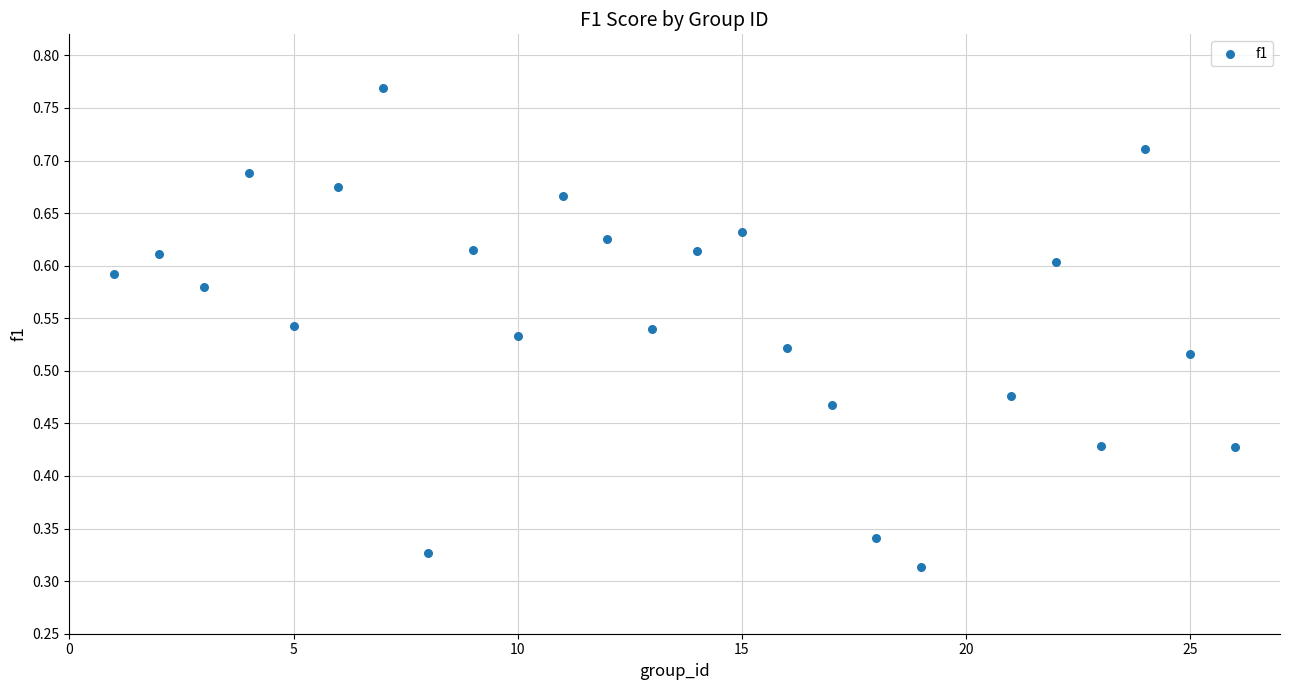

What is the range of X values (max minus min)?

25.0